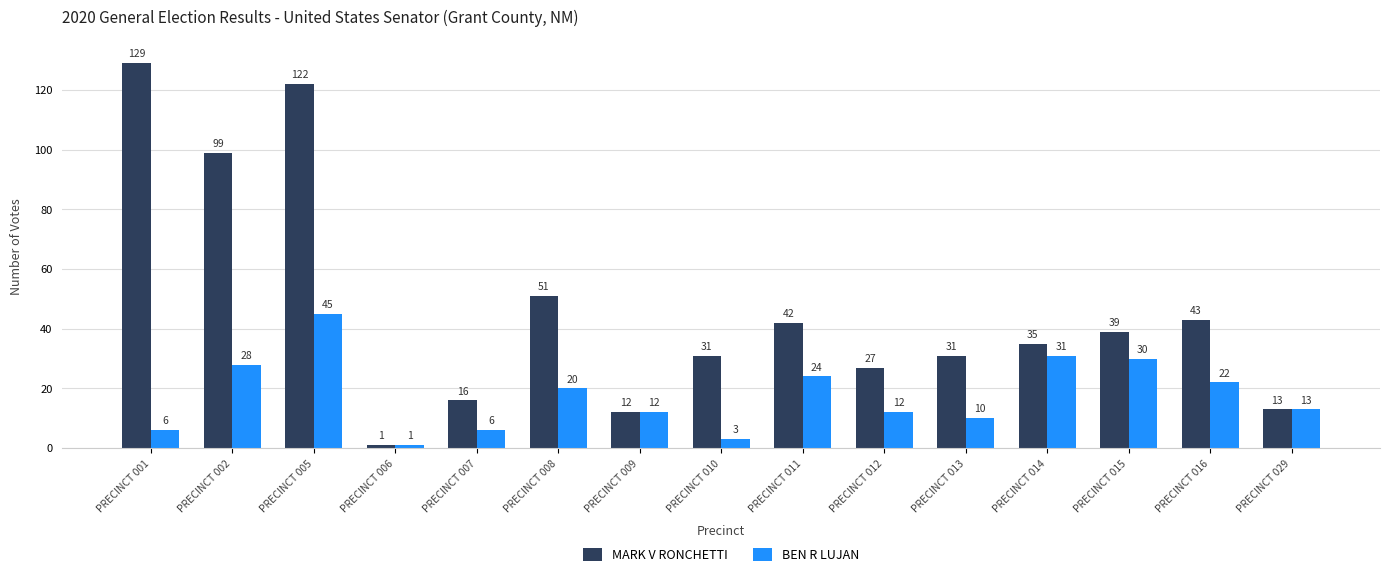

What are all the series names shown in the legend?

MARK V RONCHETTI, BEN R LUJAN